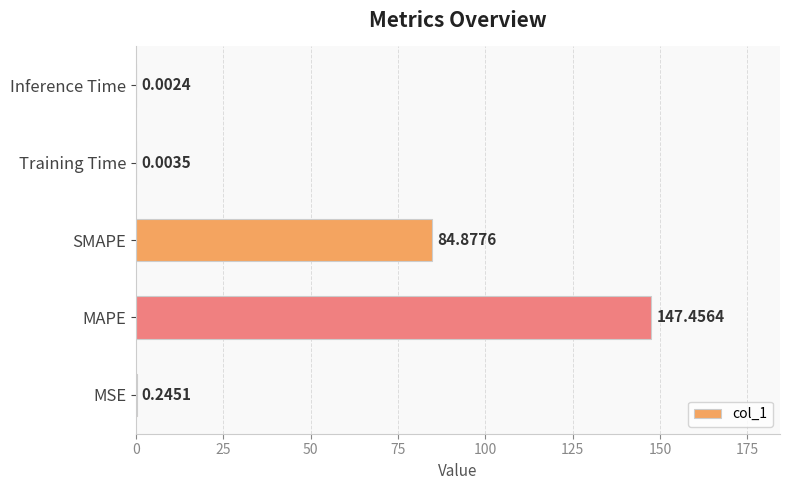

Which category has the highest value across all series?

MAPE